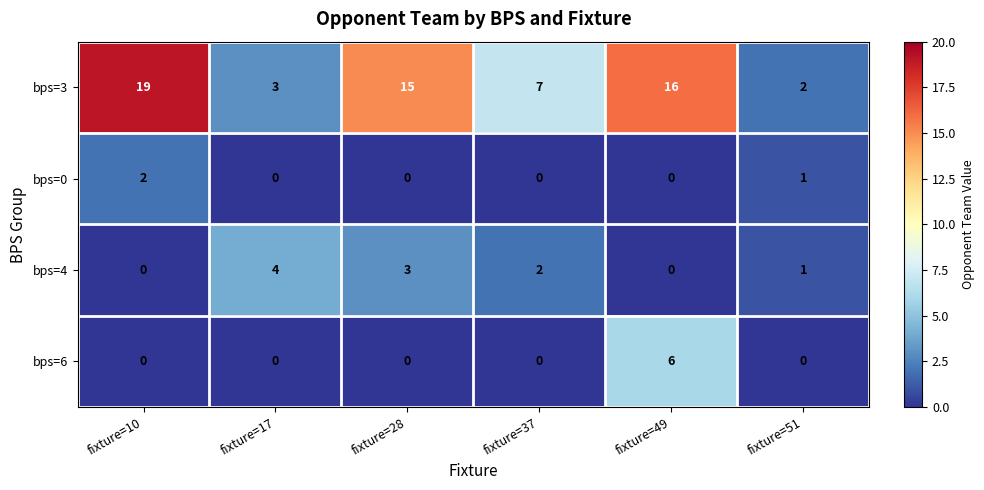

Between fixture=17 and fixture=49, which series saw the biggest shift?

bps=3